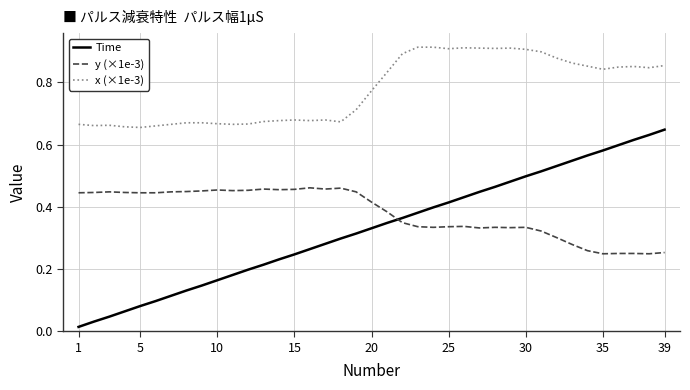

Which series has the largest range (max minus min)?

Time